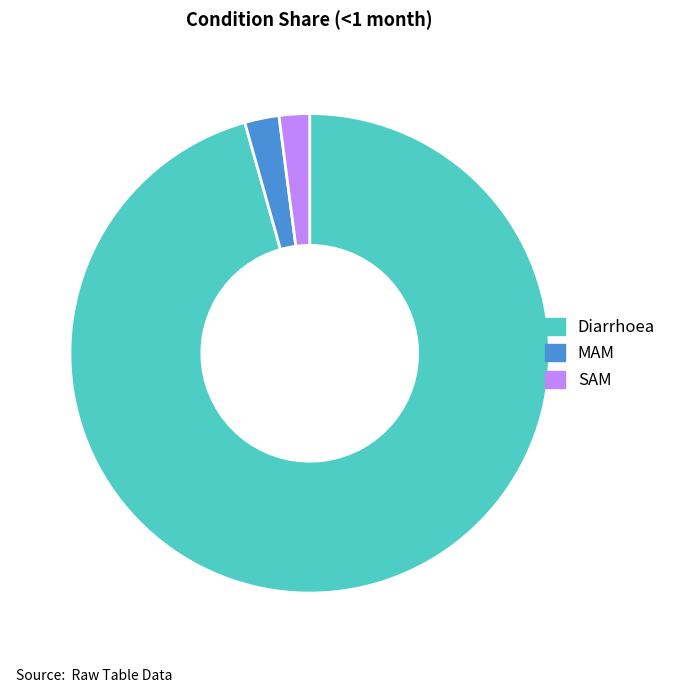

Is there any slice that represents more than half of the pie?

Yes